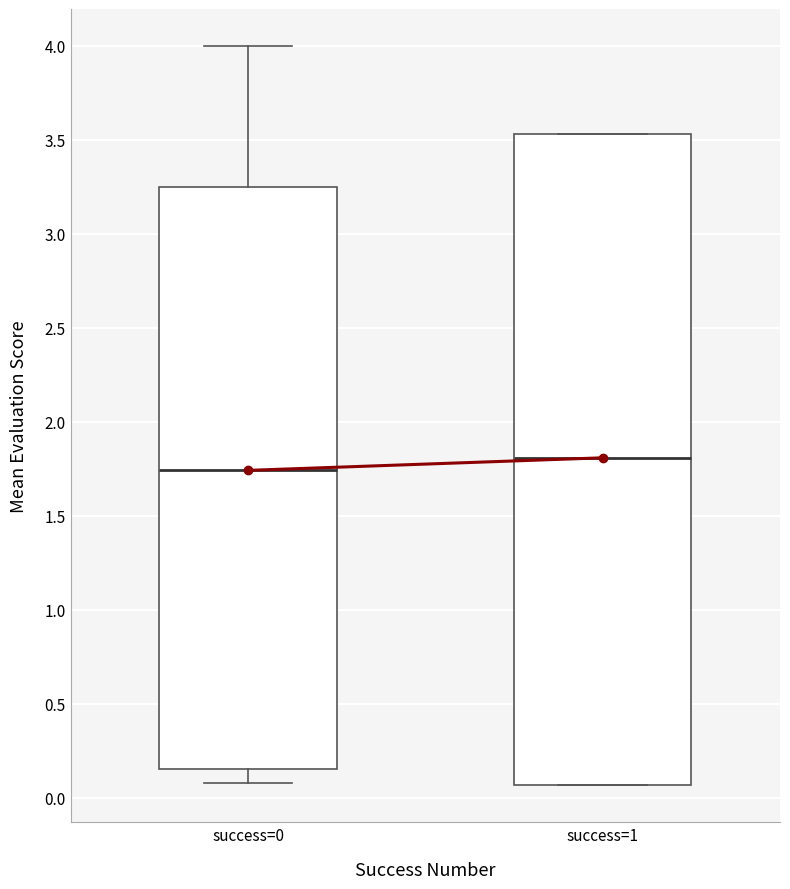

Which box's median line is the lowest?

success=0